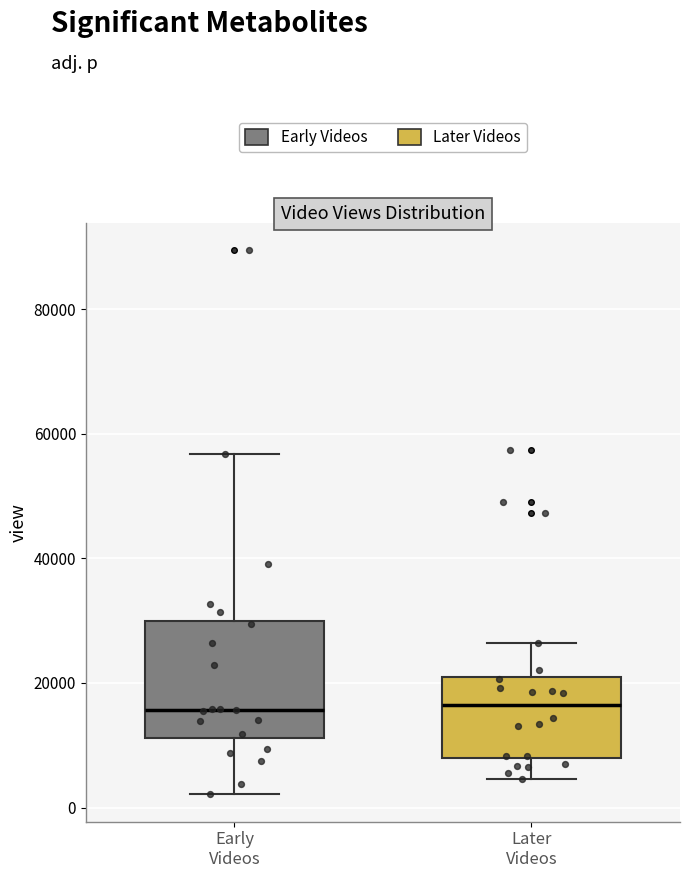

Which box is the tallest, from its lower edge to its upper edge?

Early Videos